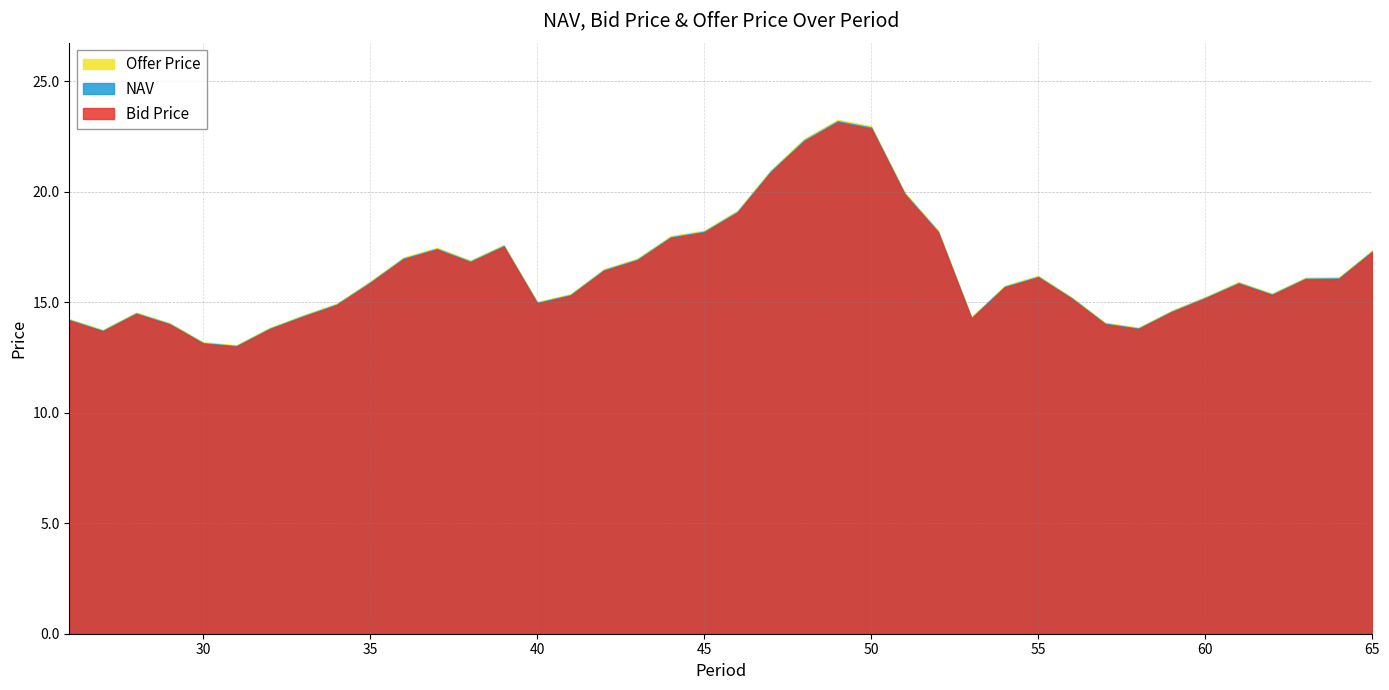

What is the difference between the NAV values at 44 and 57?

3.9